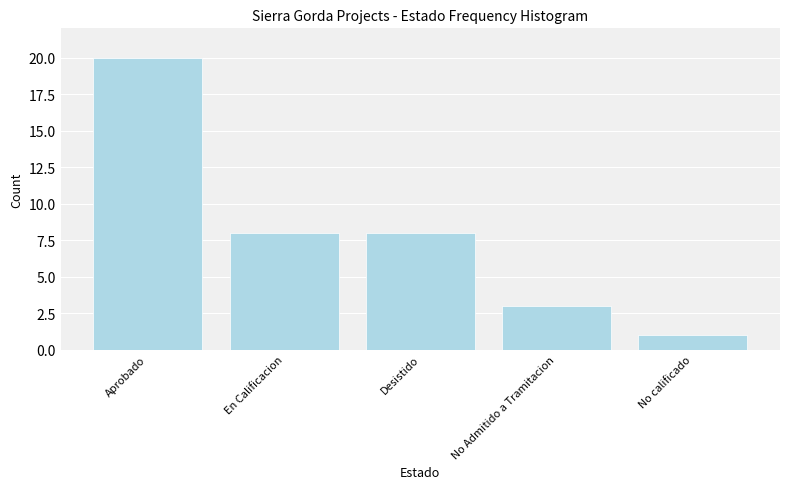

Reading left to right, list all the values displayed in this chart.

Aprobado=20	En Calificacion=8	Desistido=8	No Admitido a Tramitacion=3	No calificado=1